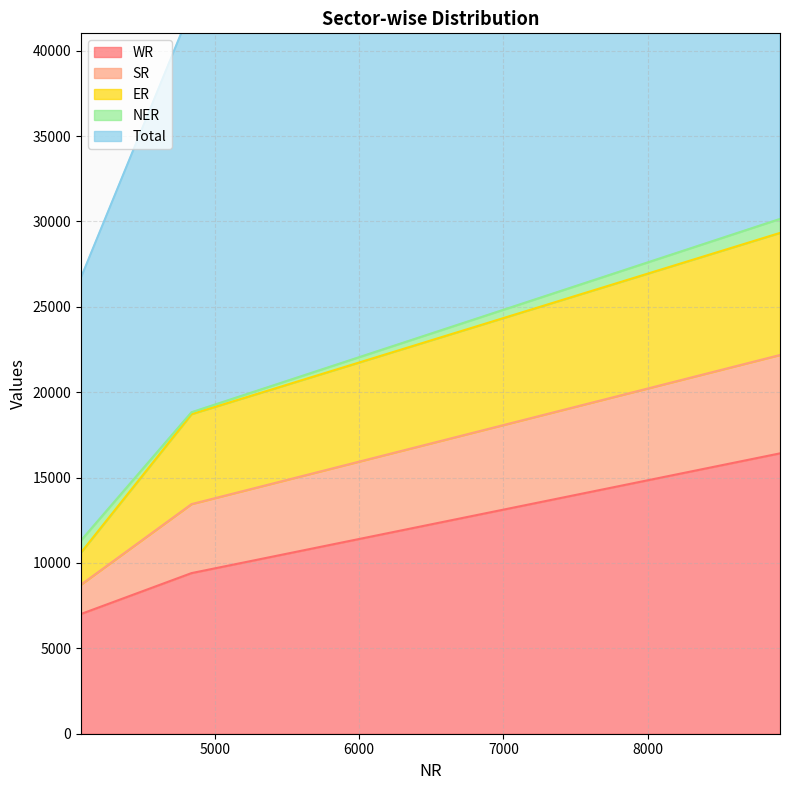

What is the minimum value for WR?

7012